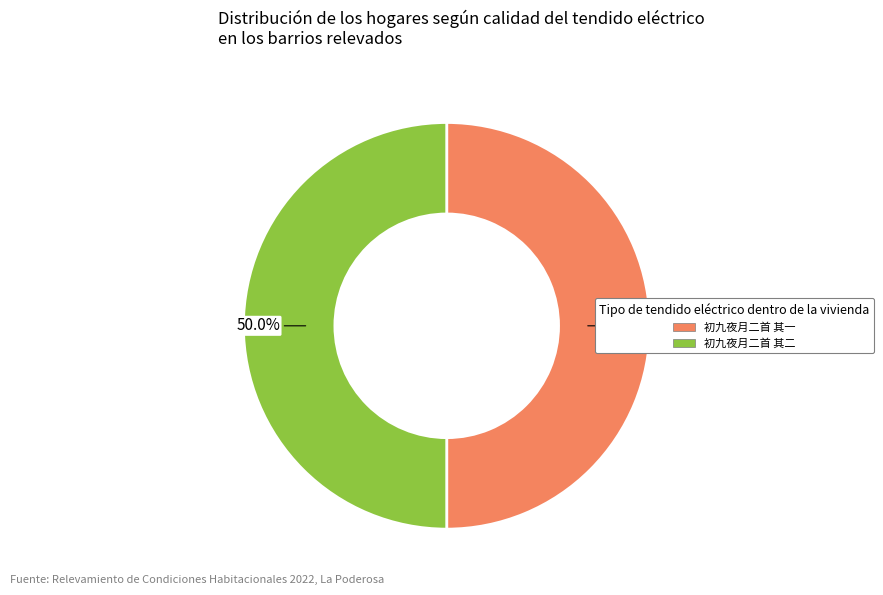

To the nearest percent, what percentage of the pie is 初九夜月二首 其一?

50%